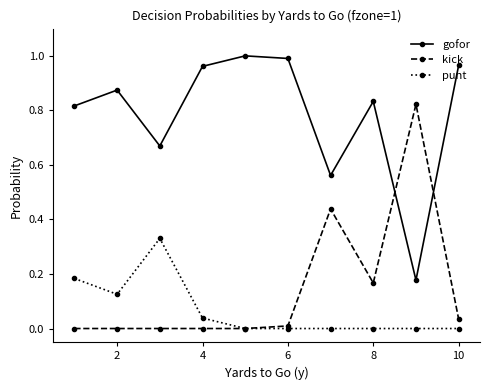

How many series are shown in this chart?

3